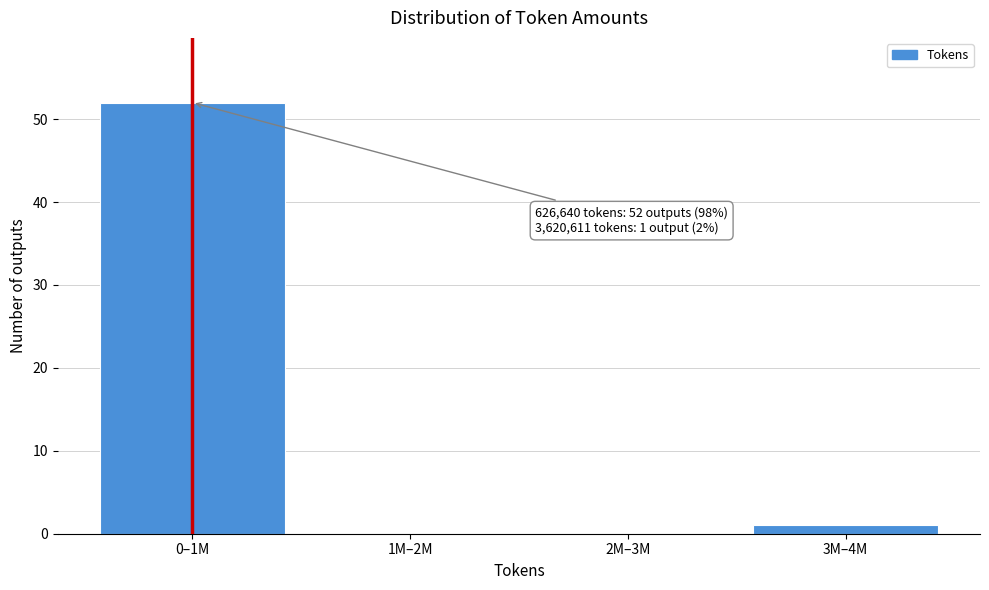

Reading left to right, what are all the values shown in this chart?

0–1M=52	1M–2M=0	2M–3M=0	3M–4M=1